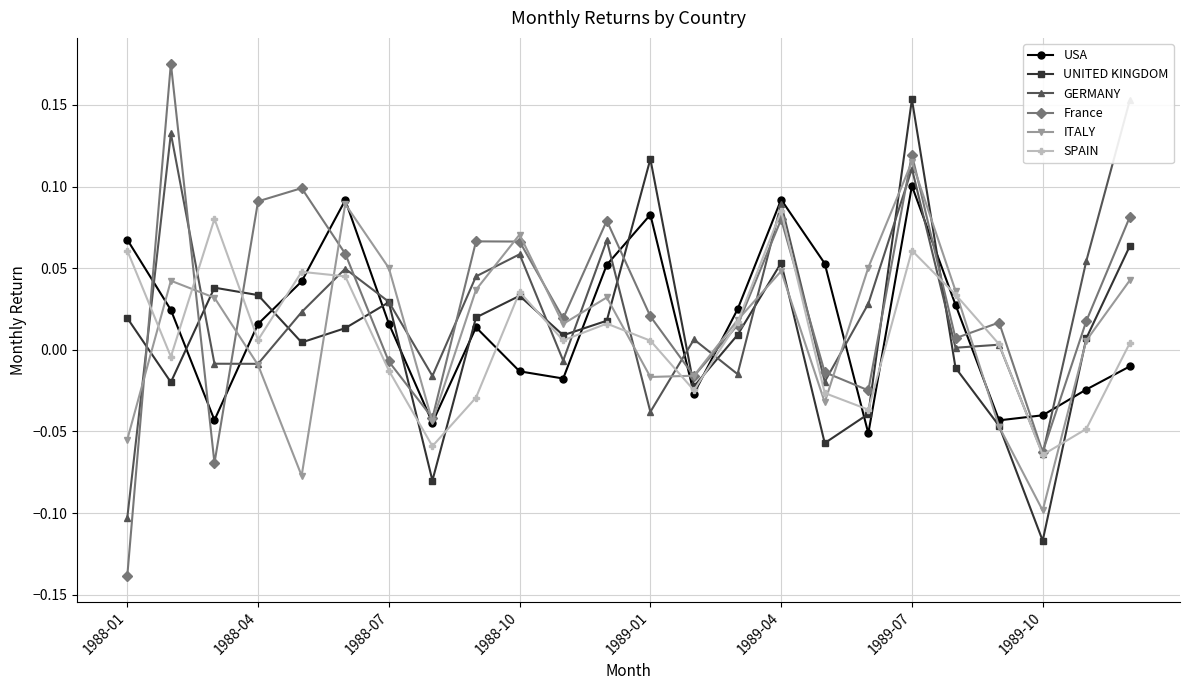

At which label does UNITED KINGDOM reach its minimum?

1989-10